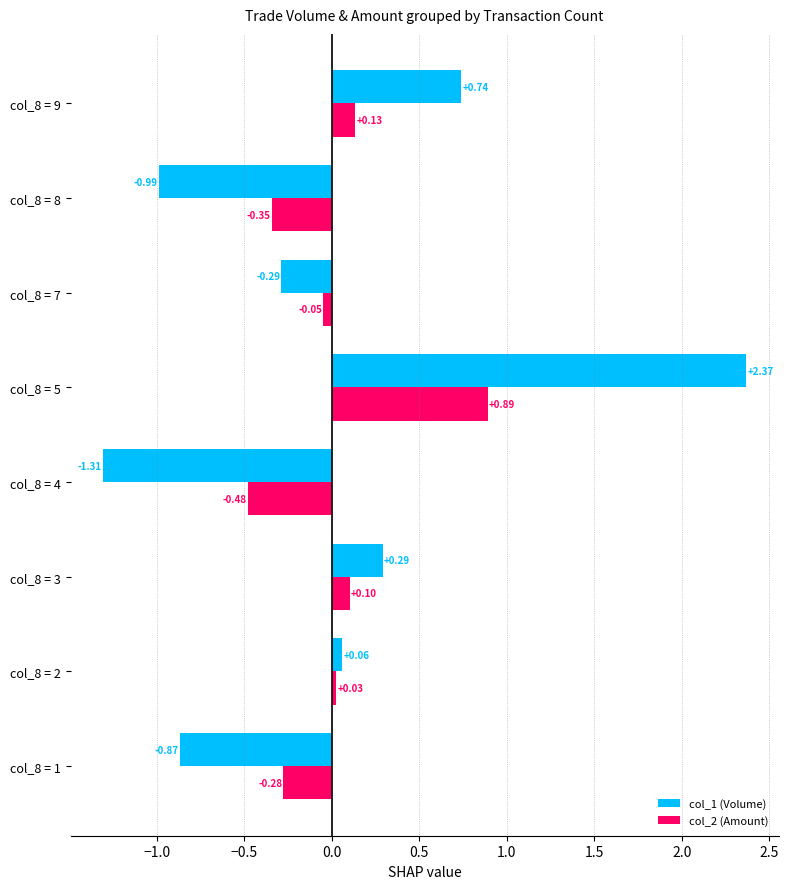

List the series in order of their peak value, lowest first.

col_2 (Amount), col_1 (Volume)